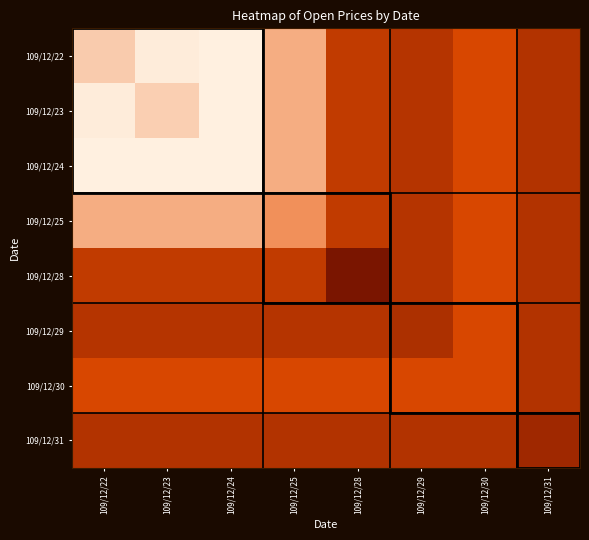

What is the spread (max minus min) of values at 109/12/30?

0.1